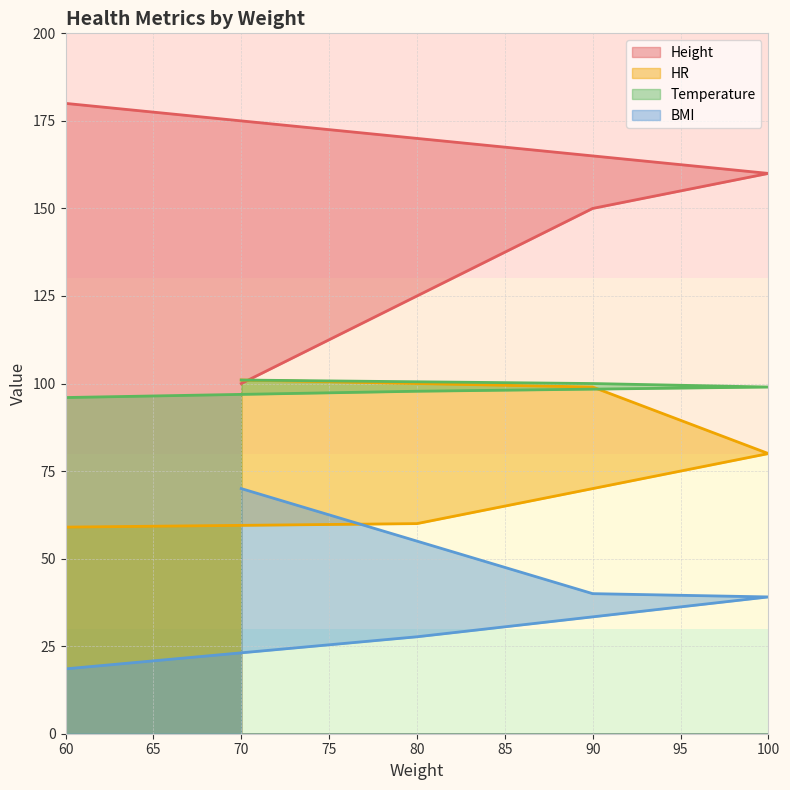

Does the chart have visible grid lines?

Yes